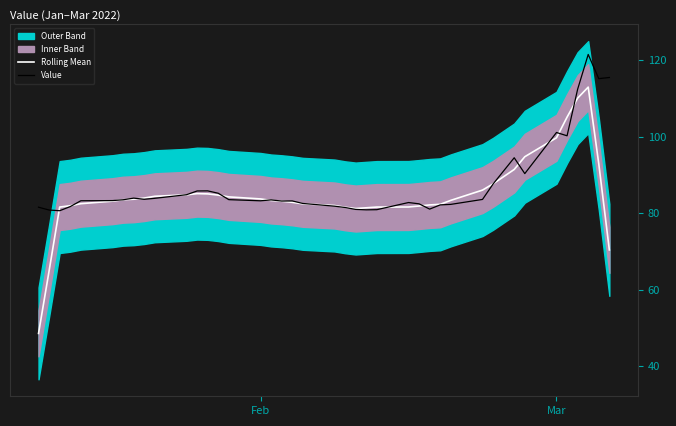

Which series has the largest total across all categories?

Value